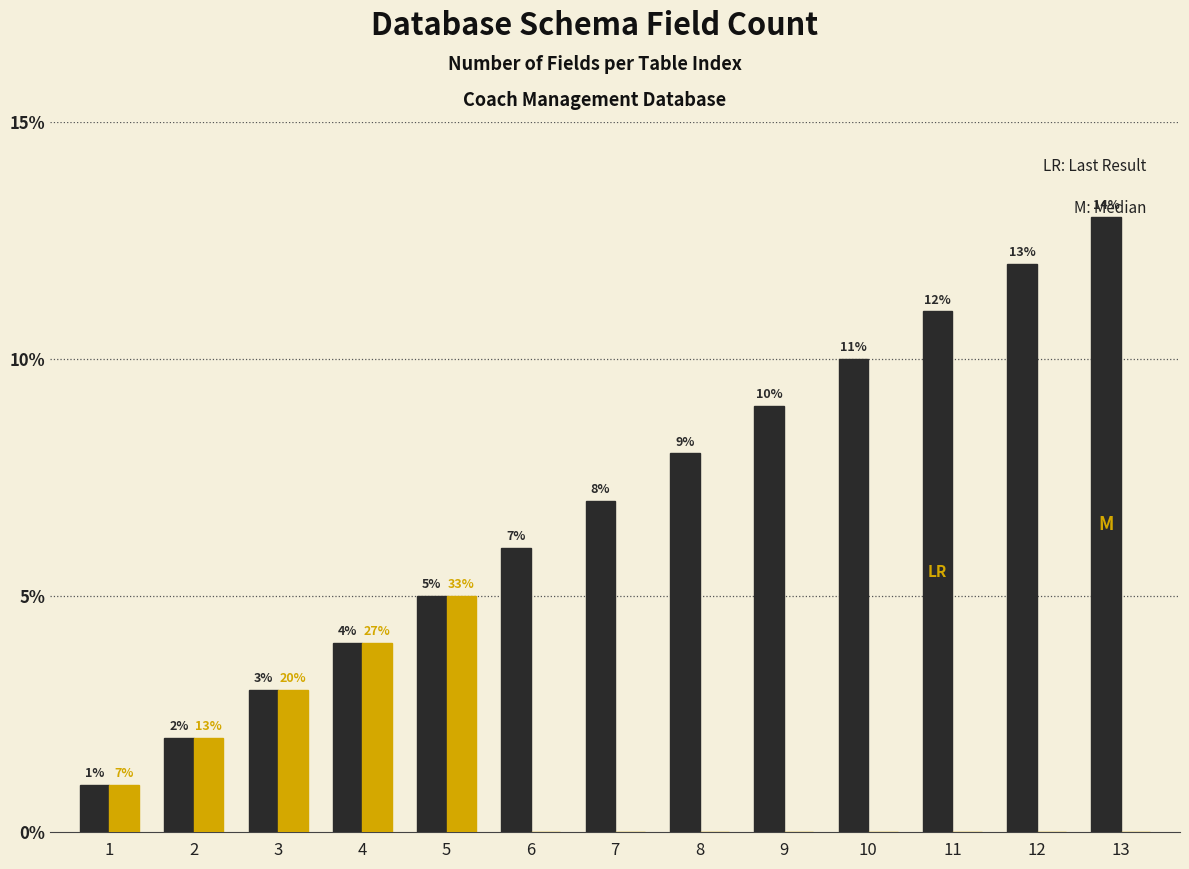

At which category does the chart reach its peak across all series?

13